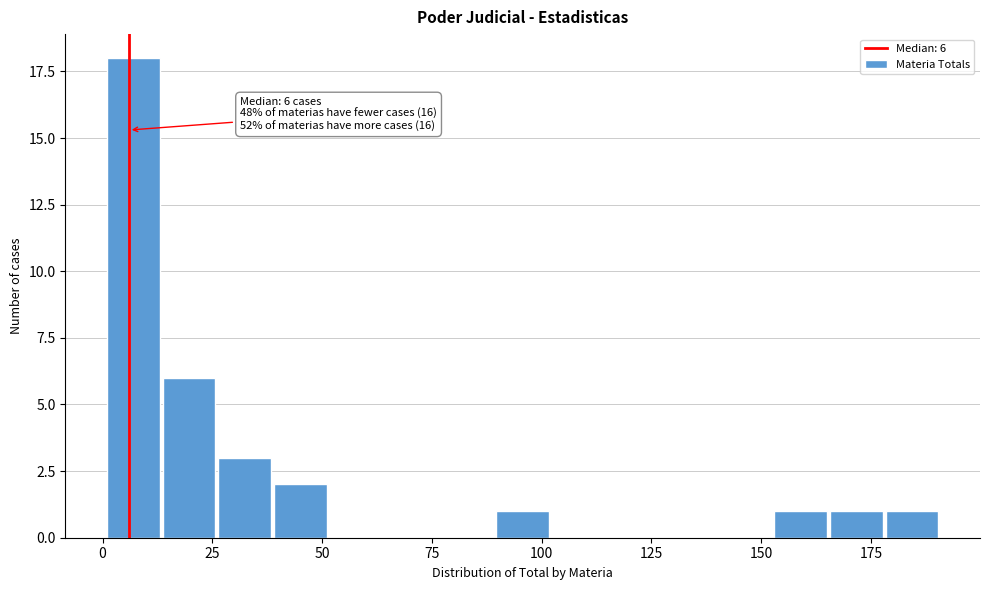

Around what value on the x-axis is the tallest bar? Give the approximate position of its centre, as read against the axis.

5